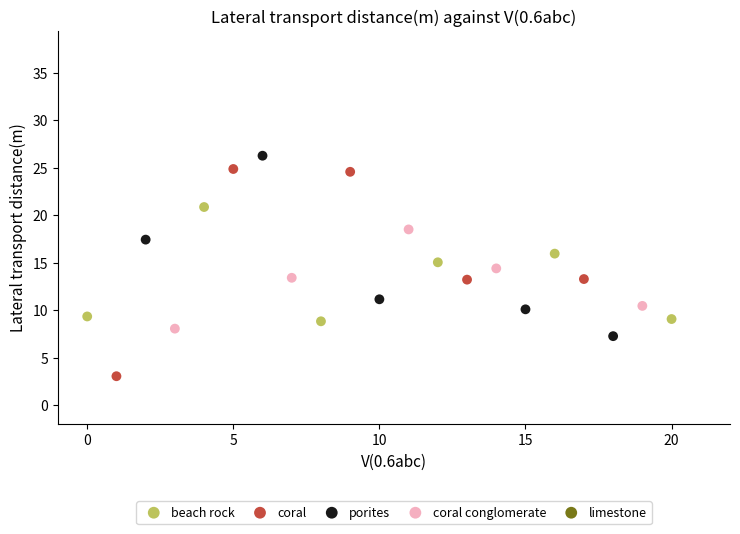

Which series reaches the minimum Y coordinate?

coral